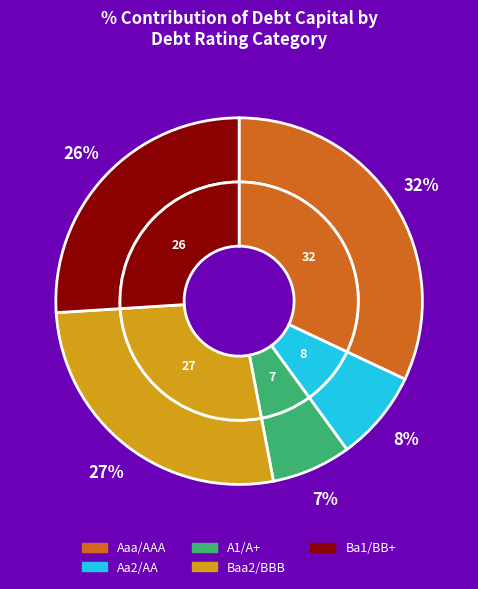

Rank the categories by value from highest to lowest.

Aaa/AAA, Baa2/BBB, Ba1/BB+, Aa2/AA, A1/A+